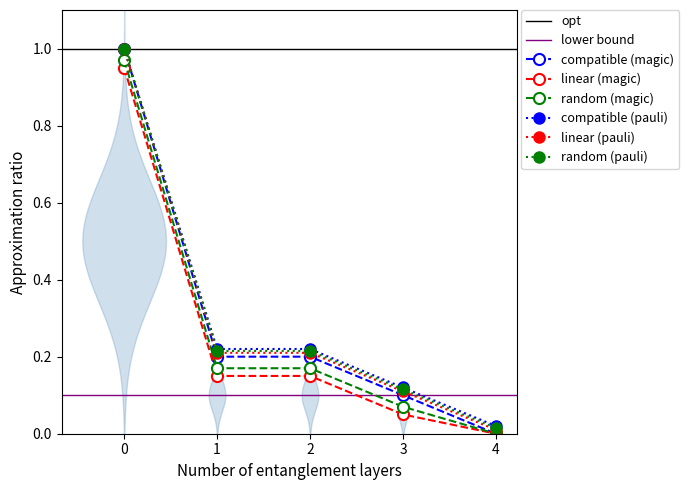

At which category does the chart reach its minimum across all series?

4